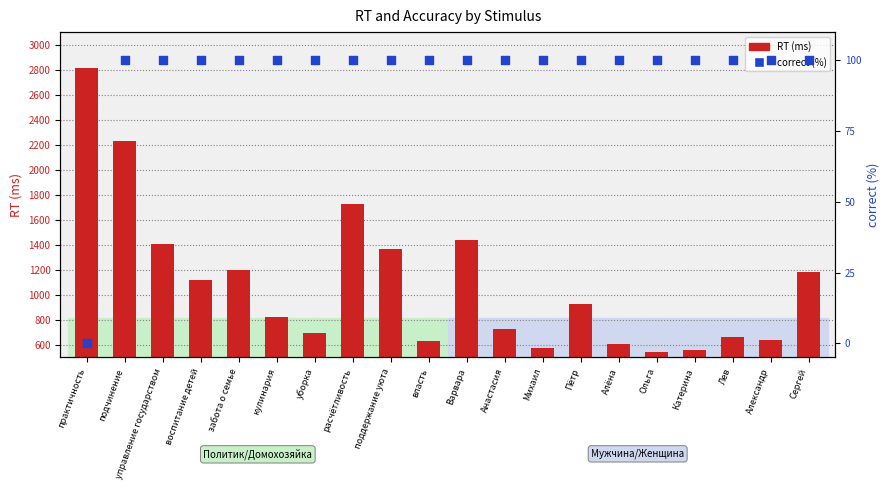

At which category is the sum across all series the highest?

практичность